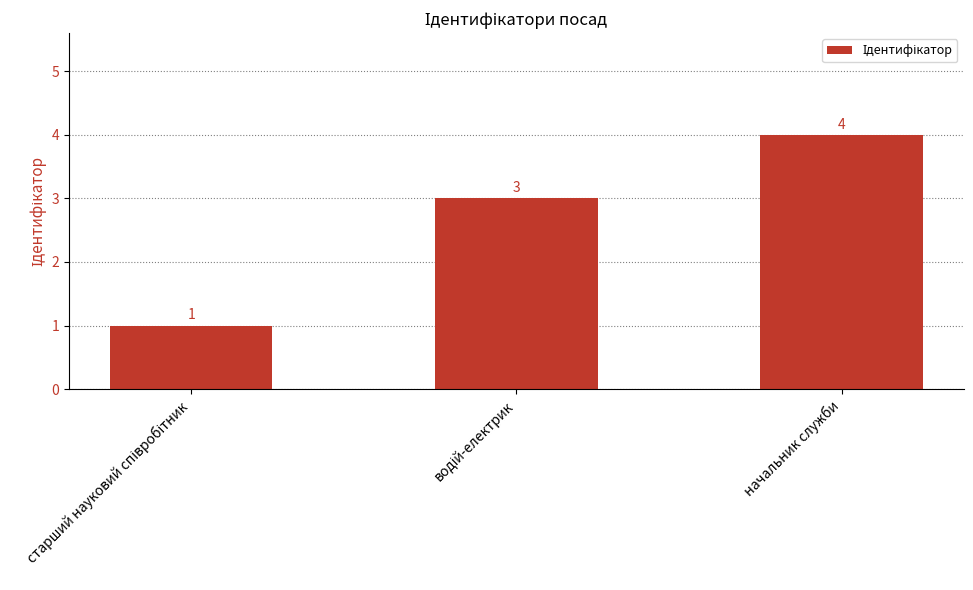

What is the average value?

3